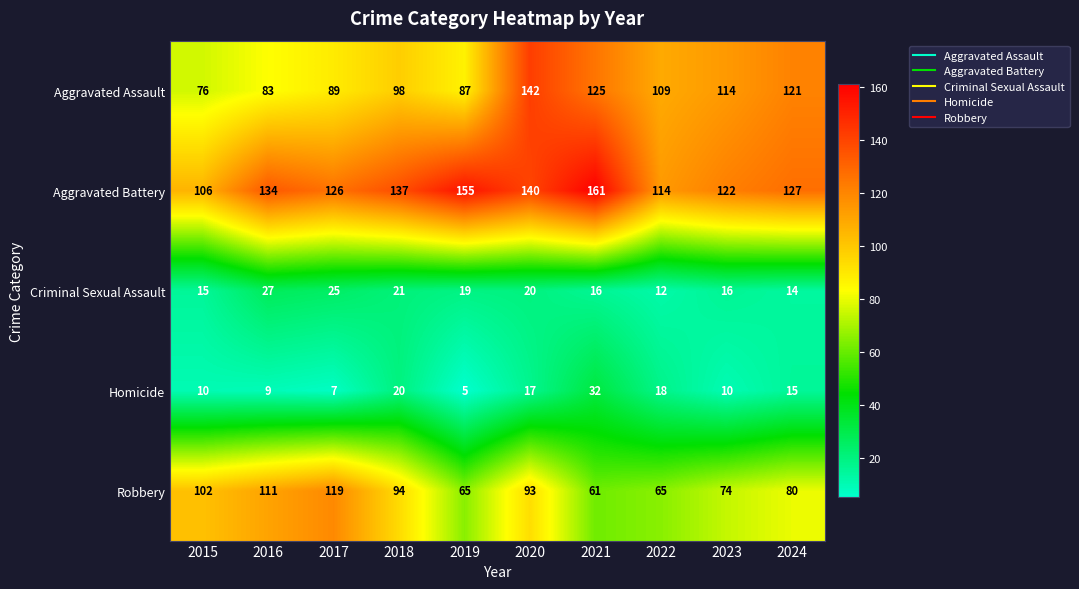

What is the sum of the Aggravated Battery values at 2015 and 2018?

243